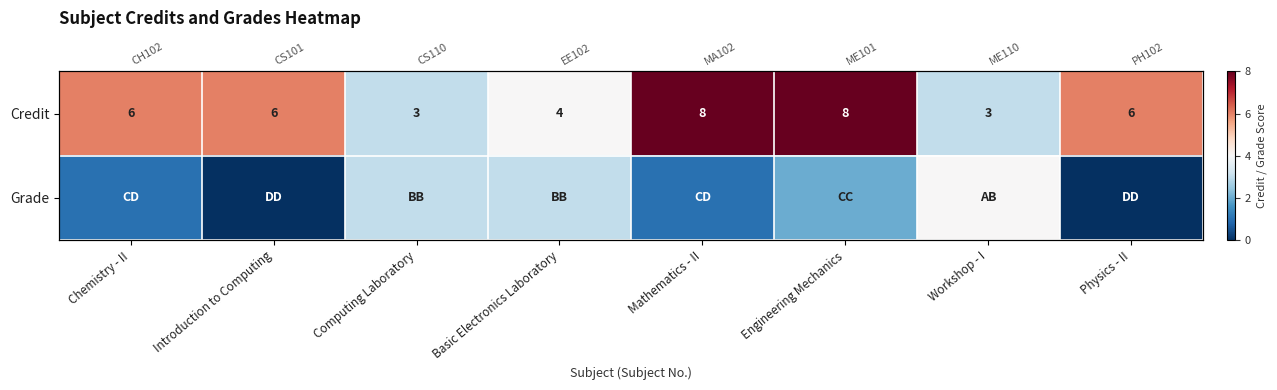

What is the sum of all Credit values?

44